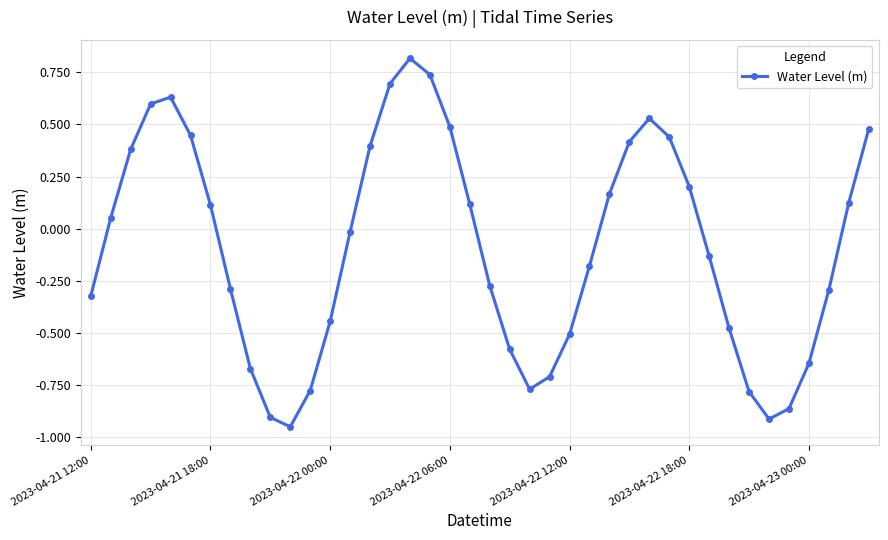

True or false: the data has more than 2 interior local peaks.

True